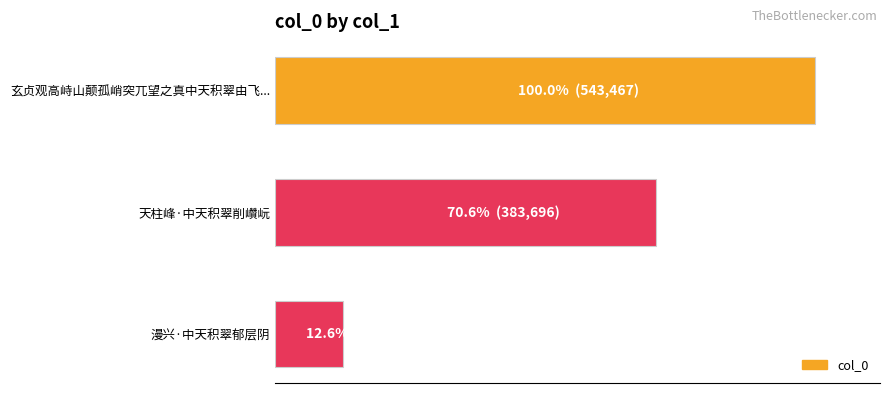

Are the bars horizontal?

Yes